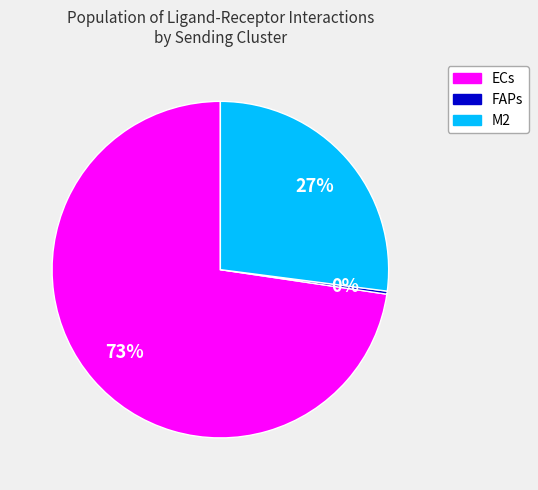

Count the number of slices in the pie.

3